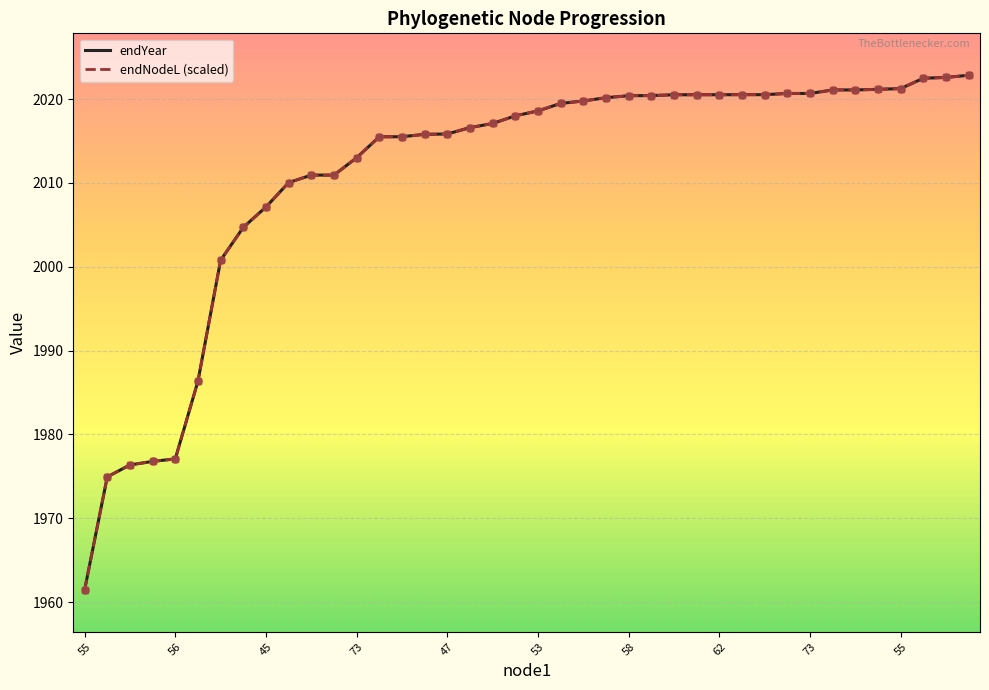

What is the minimum value shown in the chart?

1961.5